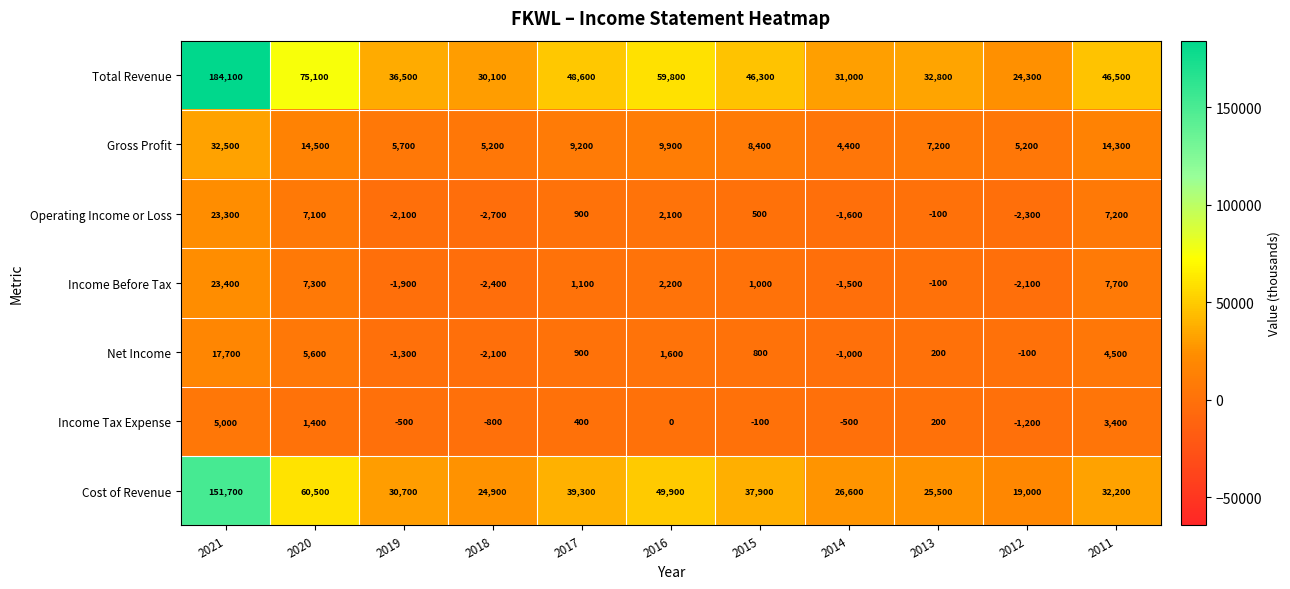

True or false: Gross Profit has a value of 9200 at 2017.

True